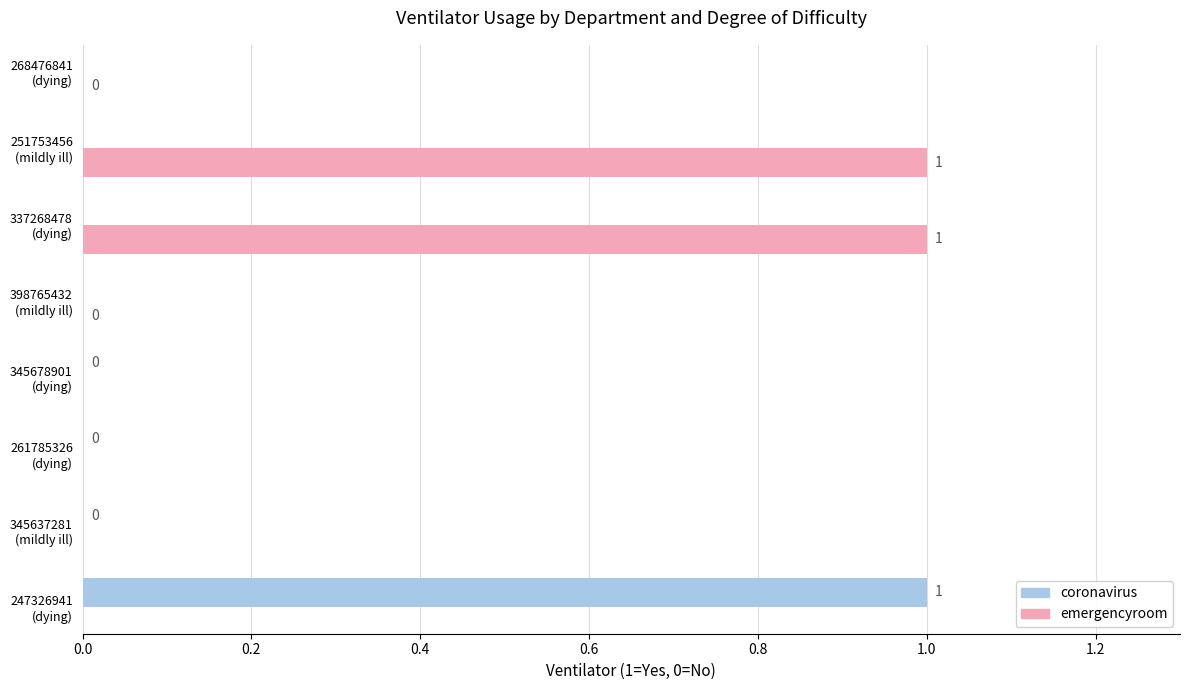

Which series has the largest range (max minus min)?

coronavirus